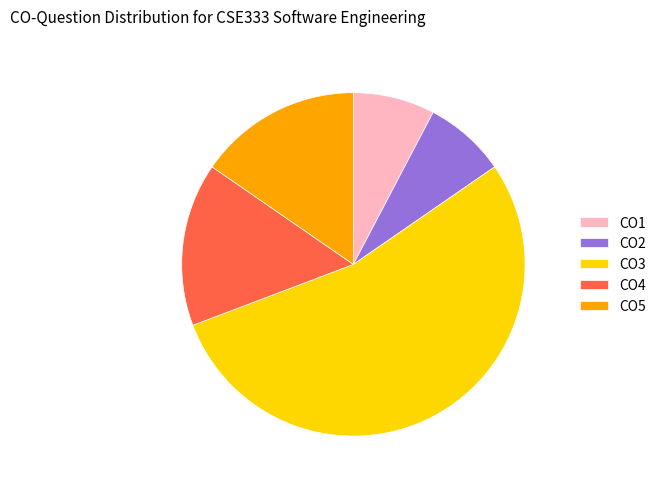

How many slices are in this pie chart?

5